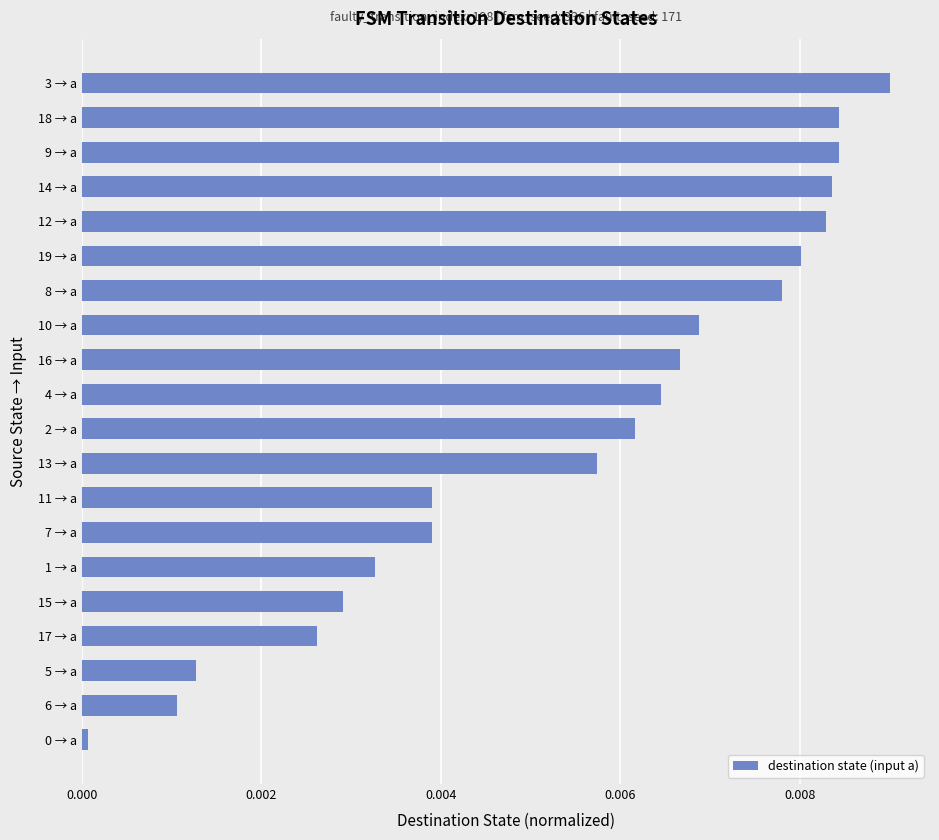

True or false: the data shows 0.0 at 16 → a.

True